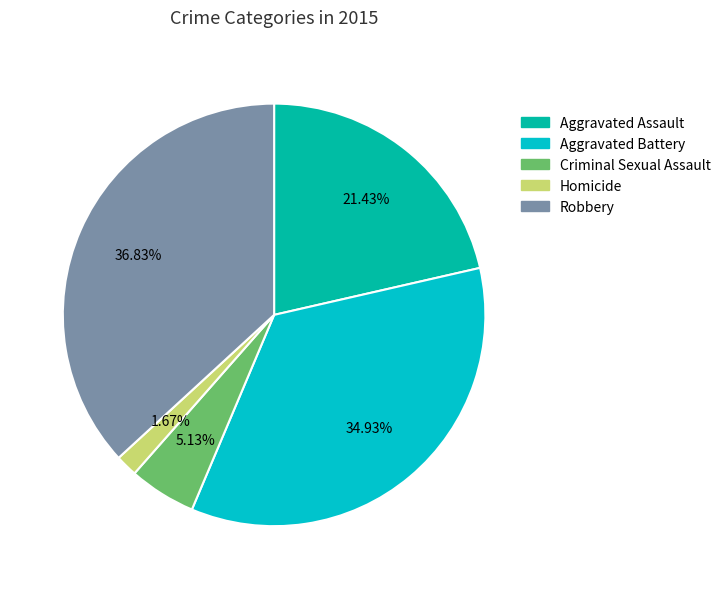

How much of the chart is everything except Homicide?

98.3%